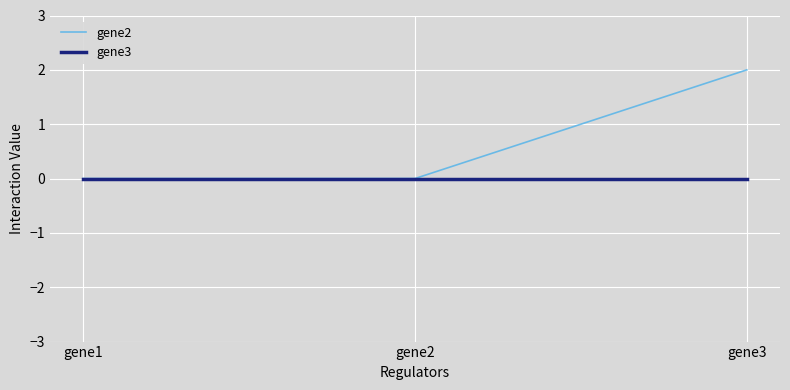

List the series in order of their peak value, lowest first.

gene3, gene2